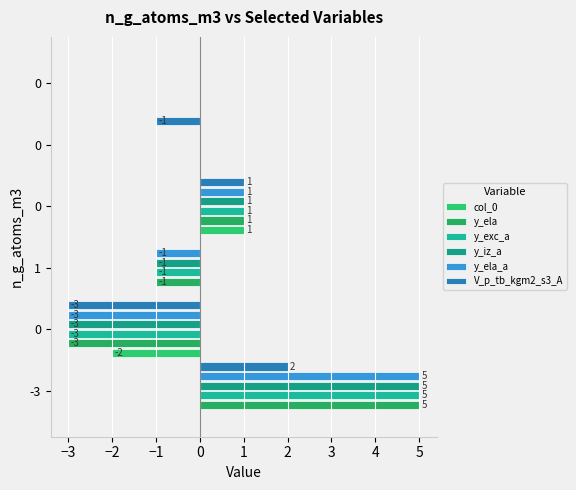

Reading left to right, transcribe all the data shown in this chart.

col_0: 0	-2	0	1	0	0
y_ela: 5	-3	-1	1	0	0
y_exc_a: 5	-3	-1	1	0	0
y_iz_a: 5	-3	-1	1	0	0
y_ela_a: 5	-3	-1	1	0	0
V_p_tb_kgm2_s3_A: 2	-3	0	1	-1	0